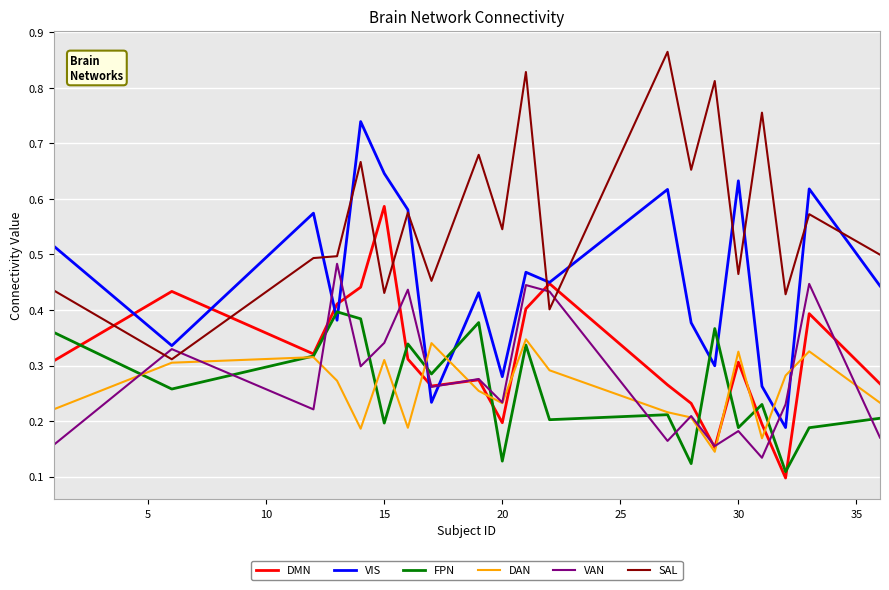

List the series in order of their peak value, lowest first.

DAN, FPN, VAN, DMN, VIS, SAL